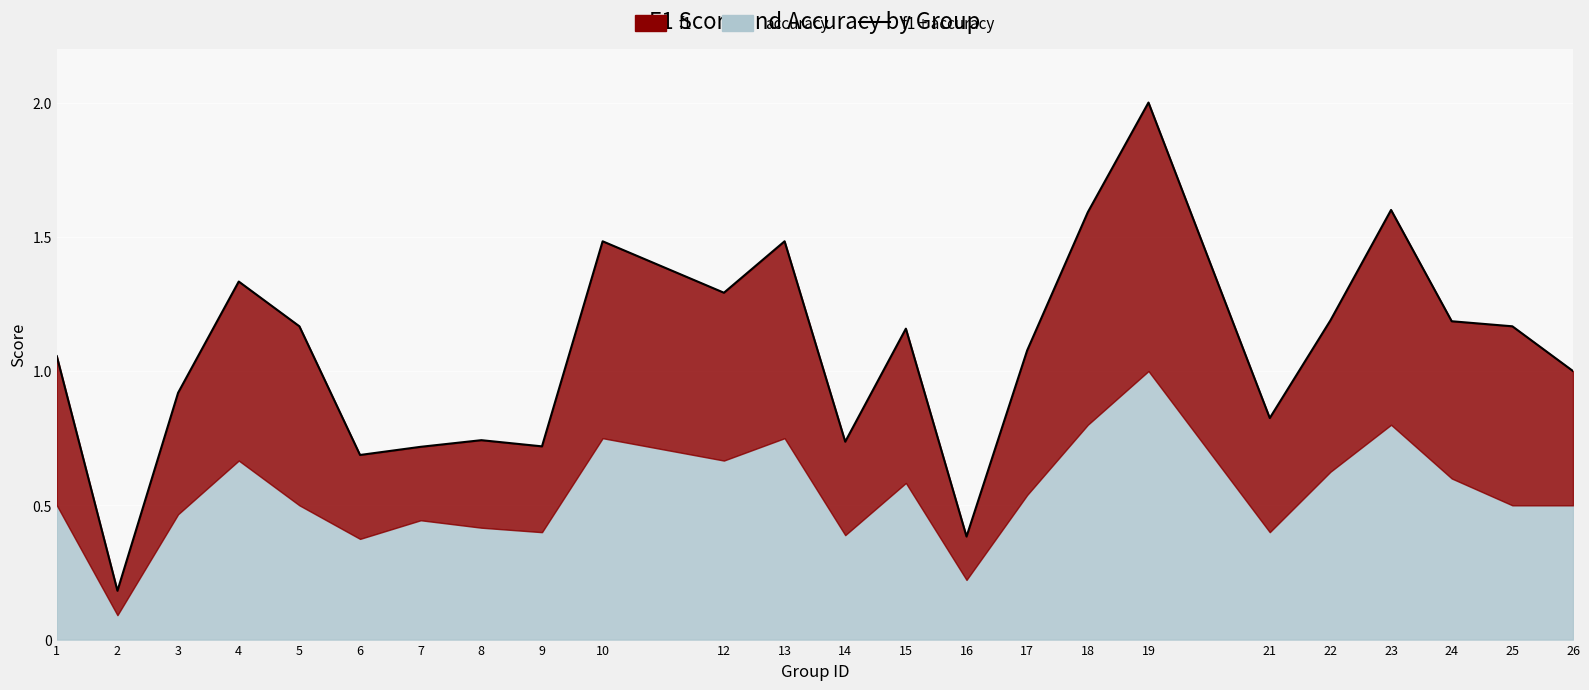

Reading right to left, list all the values displayed in this chart.

1.0	1.2	1.2	1.6	1.2	0.8	2.0	1.6	1.1	0.4	1.2	0.7	1.5	1.3	1.5	0.7	0.7	0.7	0.7	1.2	1.3	0.9	0.2	1.1